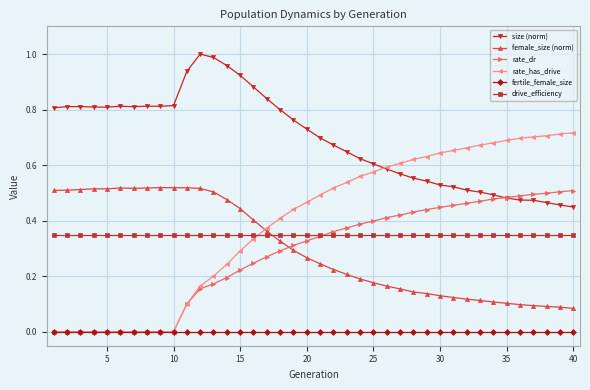

Rank the series by their maximum value, from highest to lowest.

size (norm), rate_has_drive, female_size (norm), rate_dr, drive_efficiency, fertile_female_size